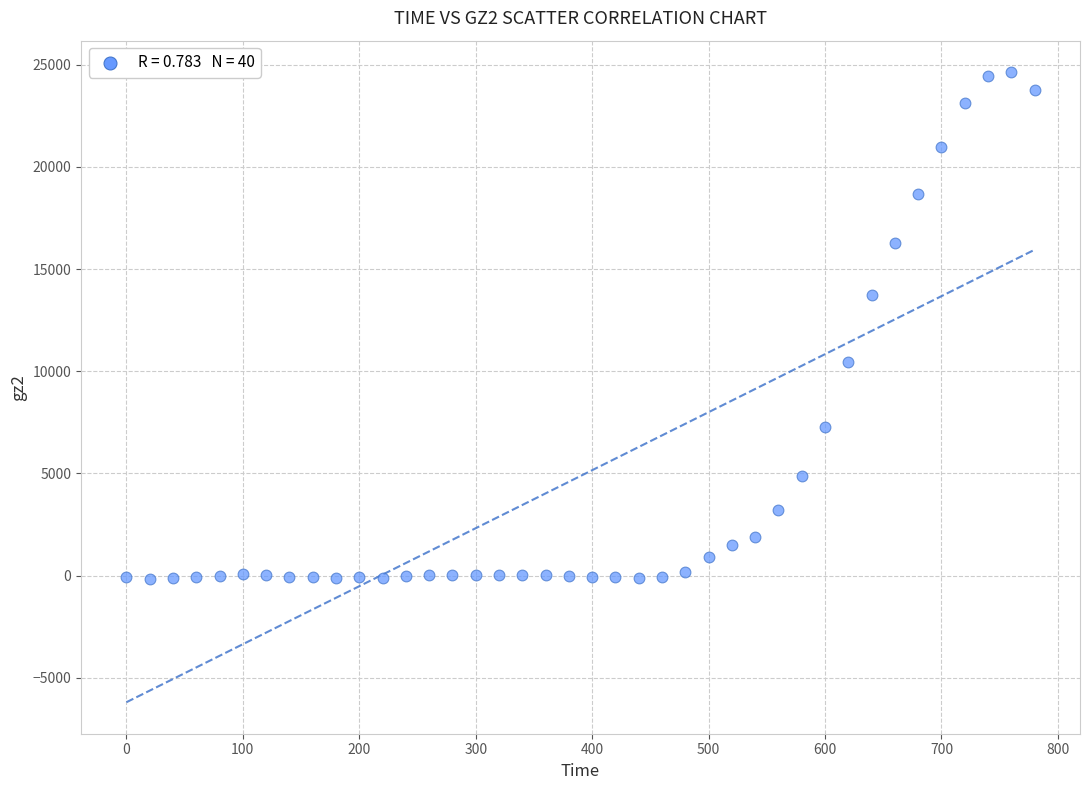

What is the range of X values (max minus min)?

780